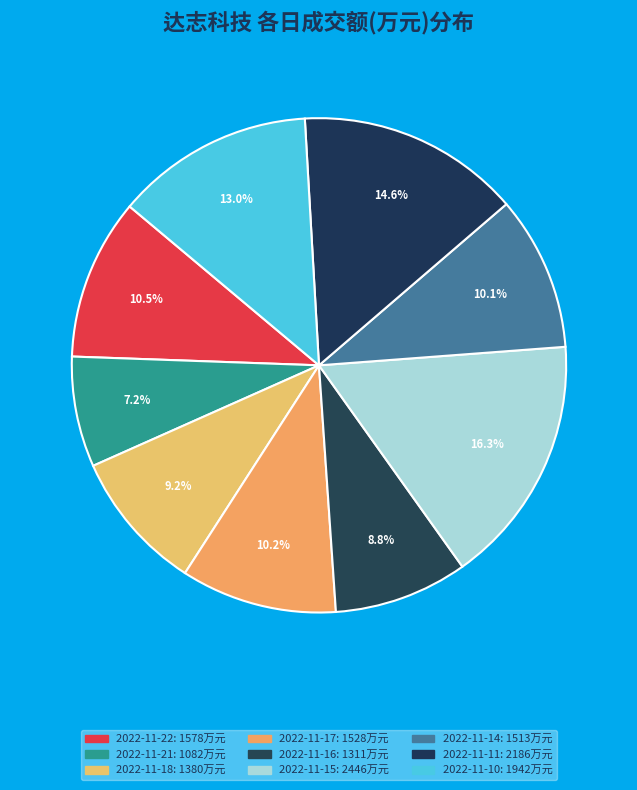

How many slices are in this pie chart?

9